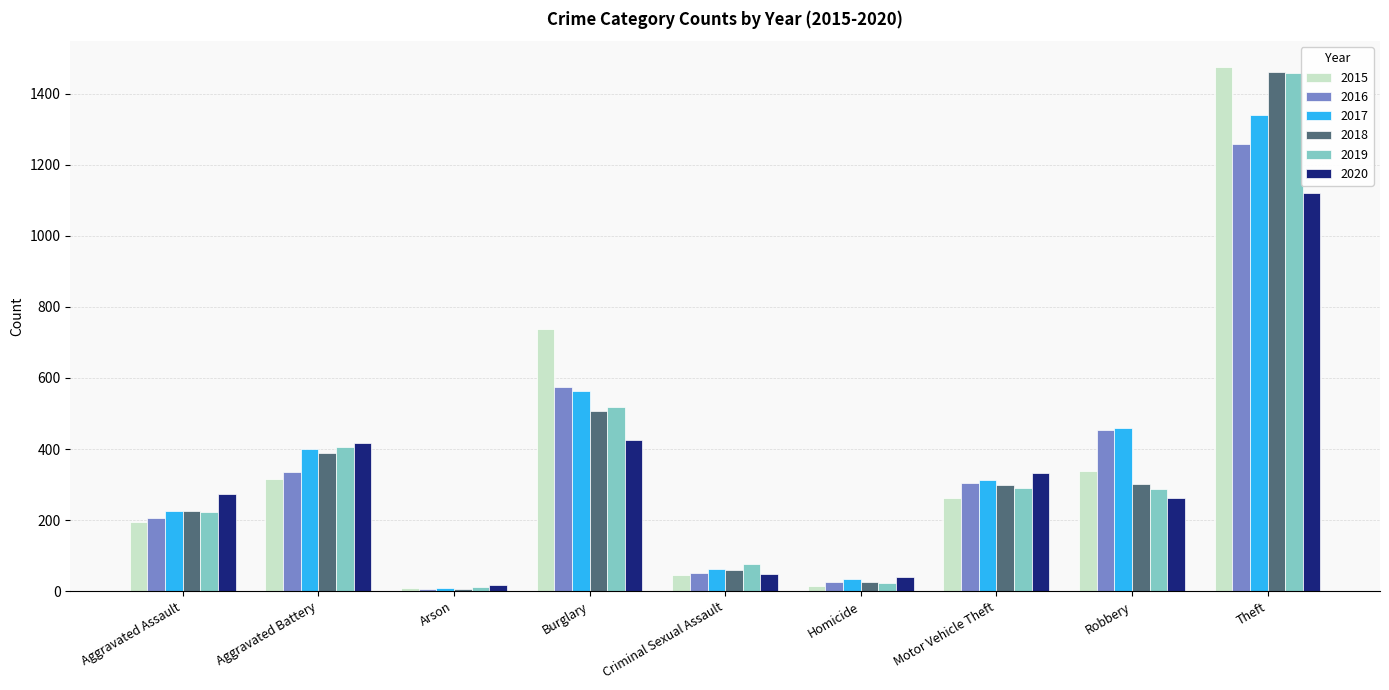

At how many categories does at least one series exceed 563?

2